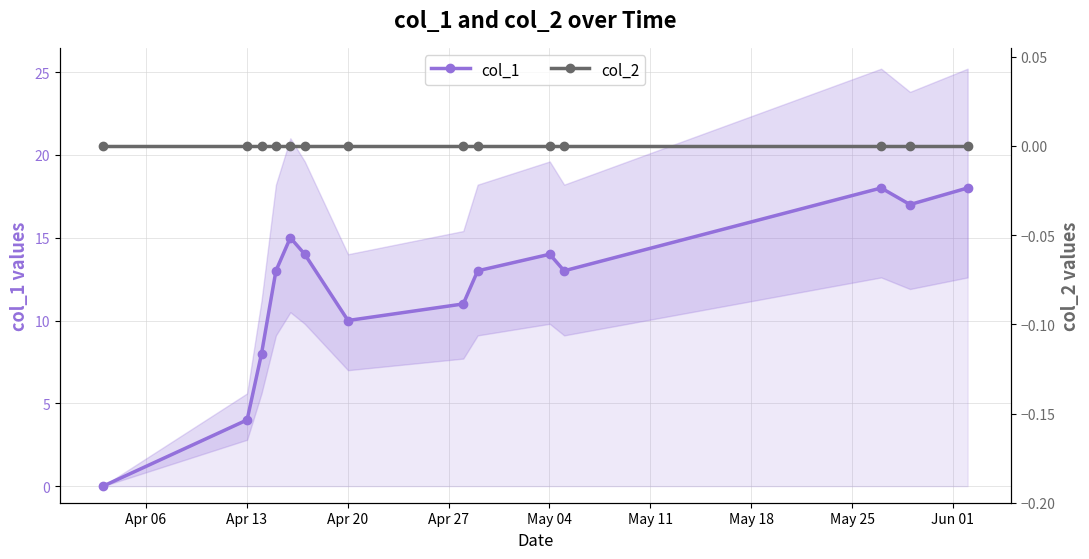

What is the value of the col_1 point at the 9th from the left?

13